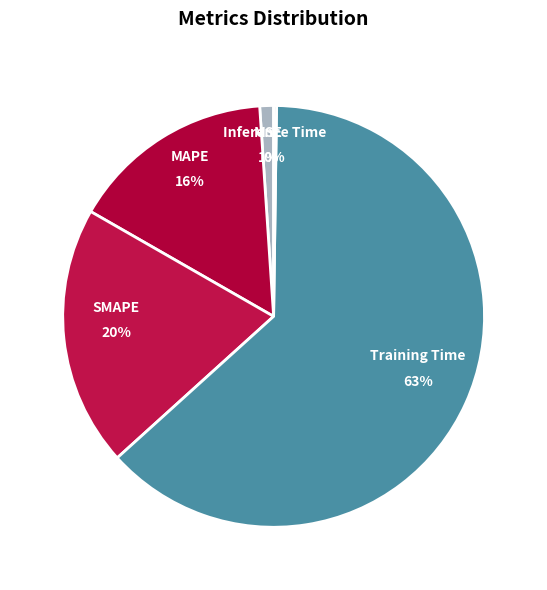

The Training Time slice represents 63% of the pie. True or false?

True